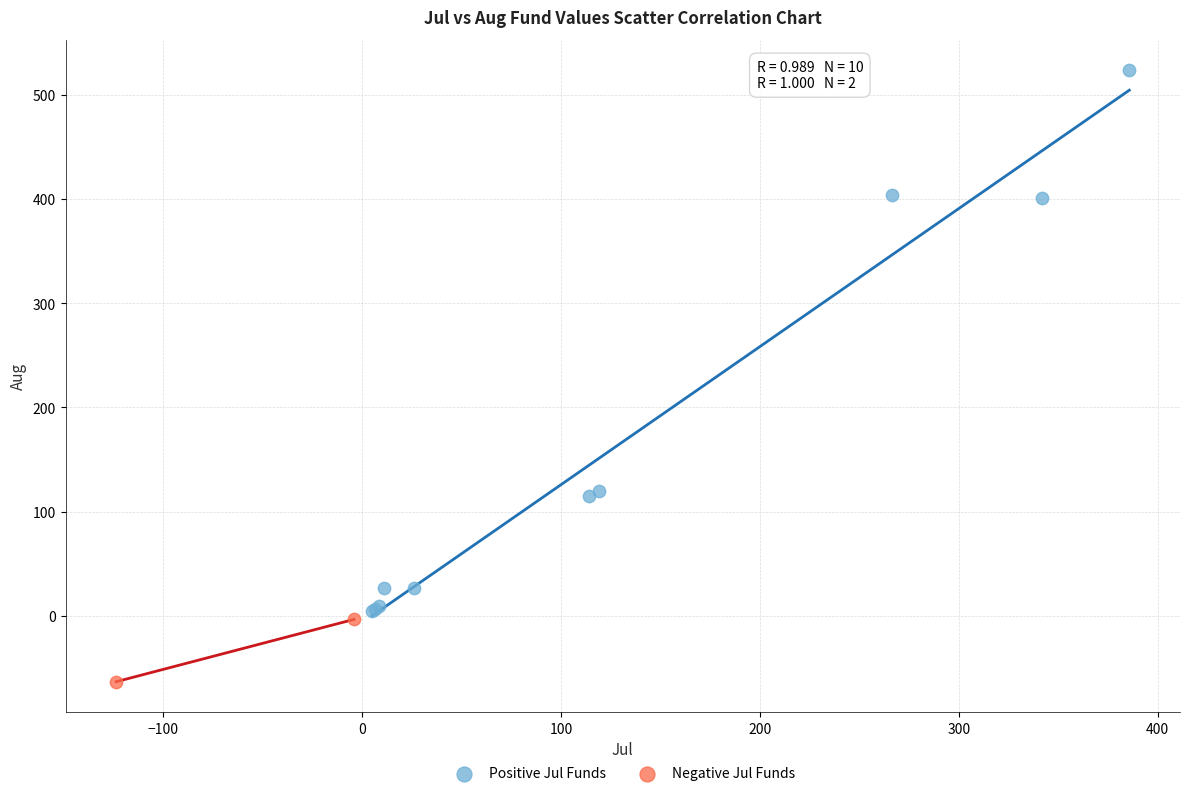

What are all the series names shown in the legend?

Positive Jul Funds, Negative Jul Funds